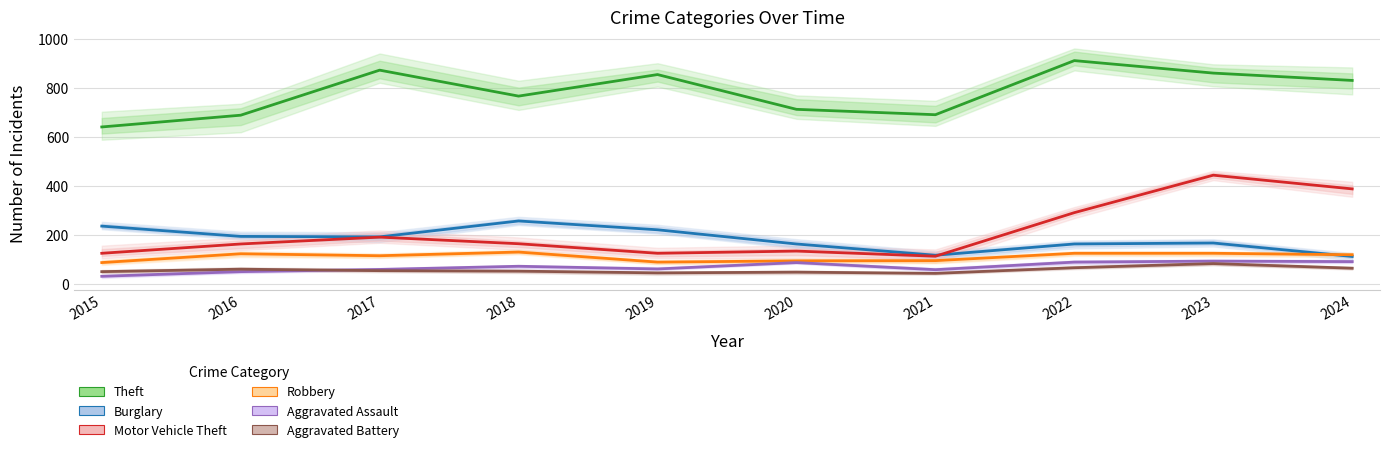

What is the difference between the Aggravated Assault values at 2022 and 2021?

31